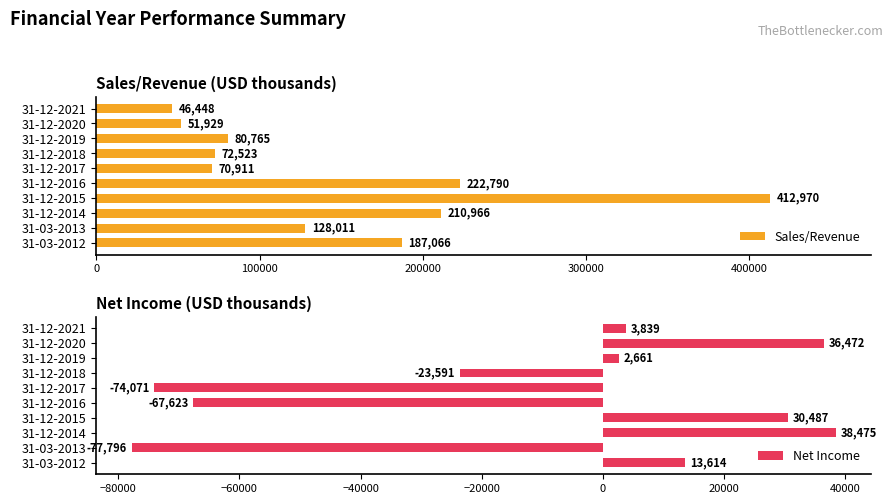

List the labels in order of Sales/Revenue value, largest first.

31-12-2015, 31-12-2016, 31-12-2014, 31-03-2012, 31-03-2013, 31-12-2019, 31-12-2018, 31-12-2017, 31-12-2020, 31-12-2021